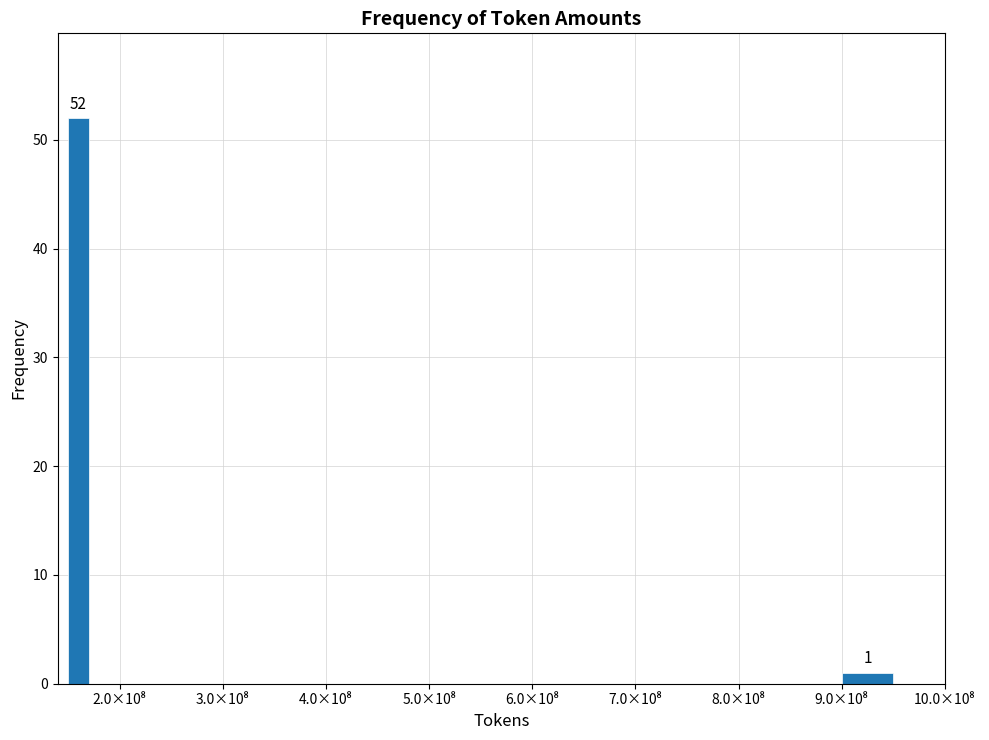

Are the bars horizontal?

No